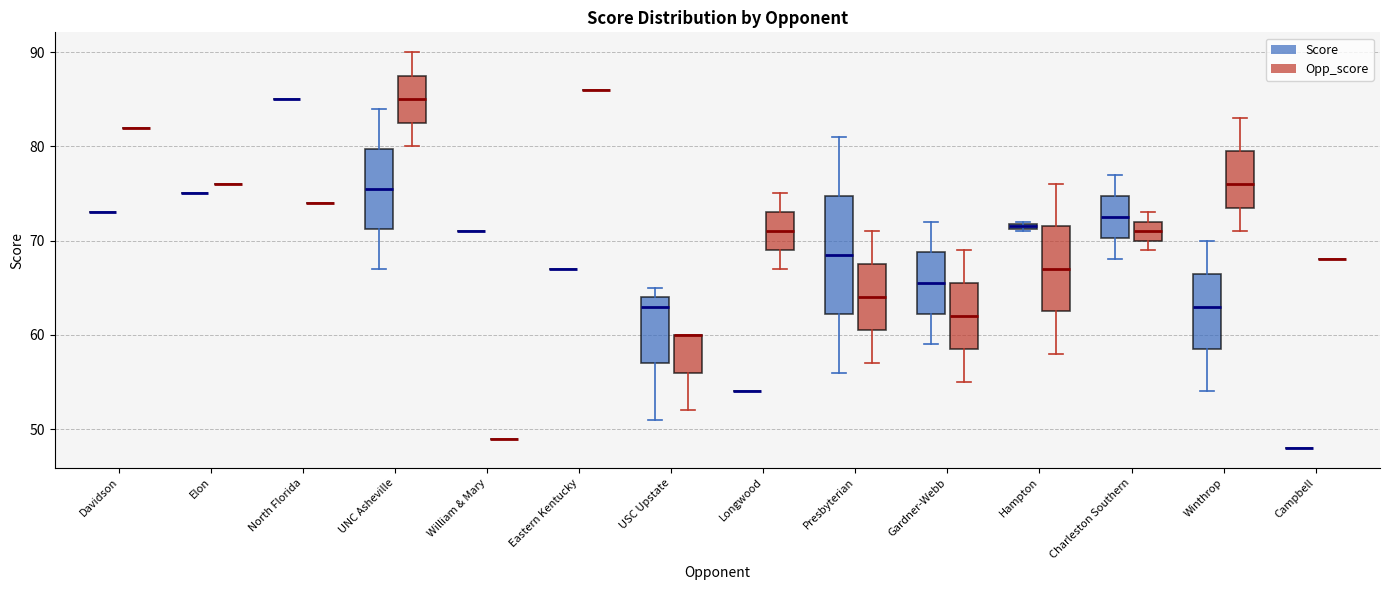

Comparing the boxes themselves (not the whiskers), which one is the tallest?

Presbyterian (Score)